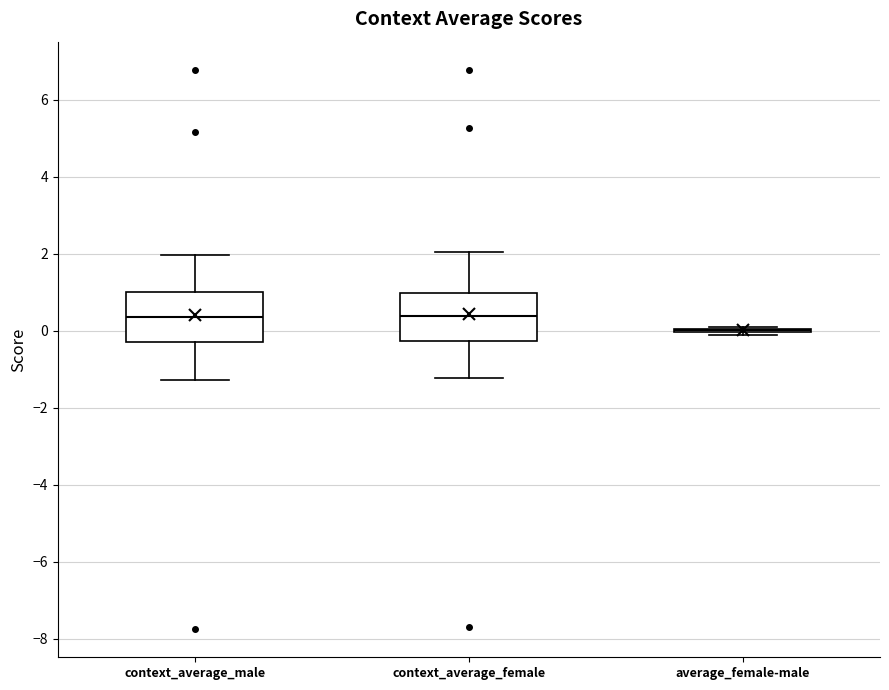

Where does the lower whisker of the box for context_average_male end on the y-axis? The values are not printed on the chart, so give them approximately, as read against the axis.

-1.2